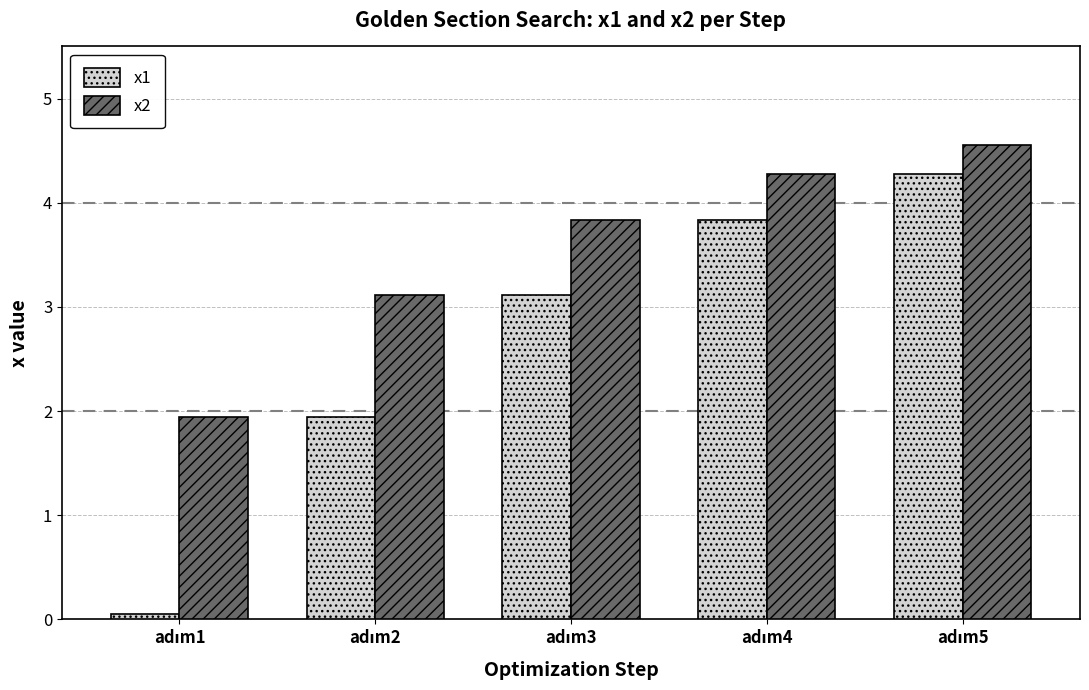

How many categories are shown in the chart?

5